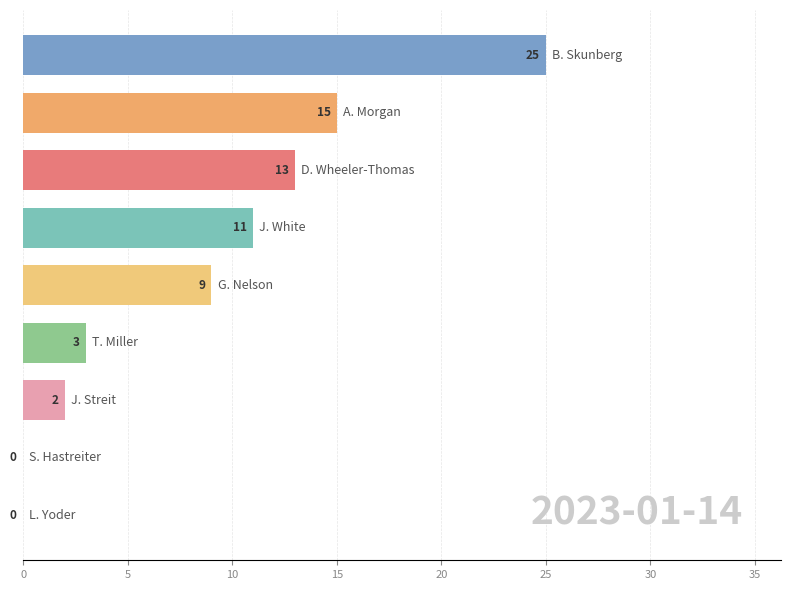

What is the maximum value shown in the chart?

25